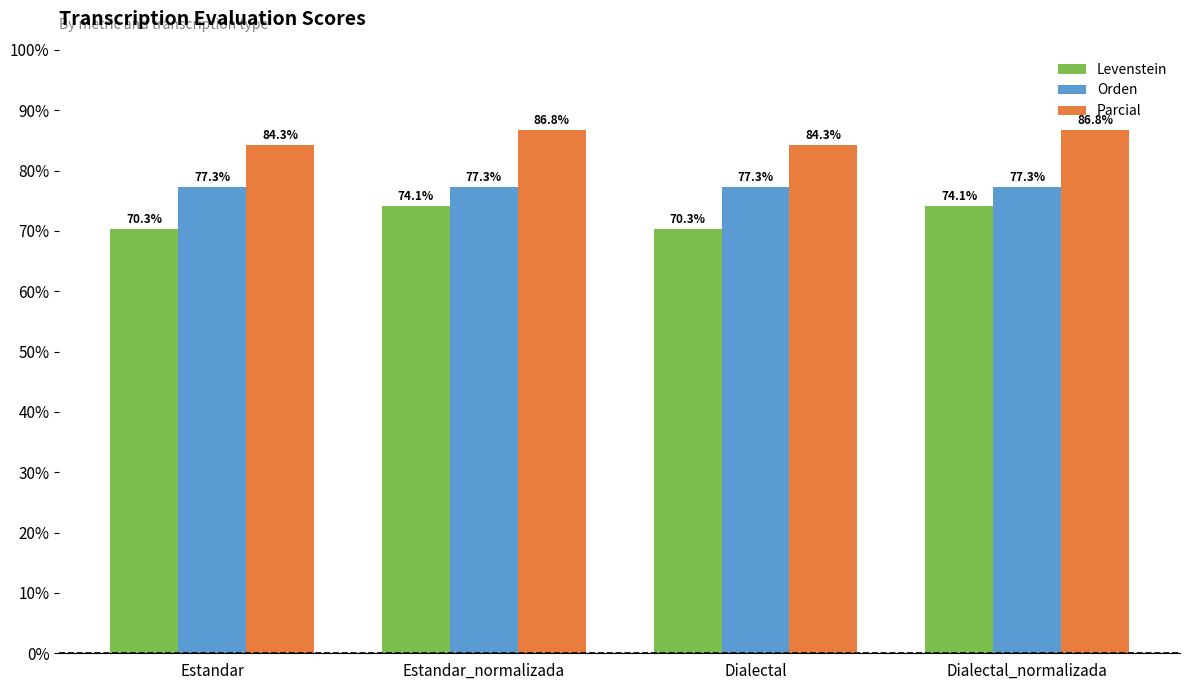

What is the spread (max minus min) of values at Estandar?

14.0